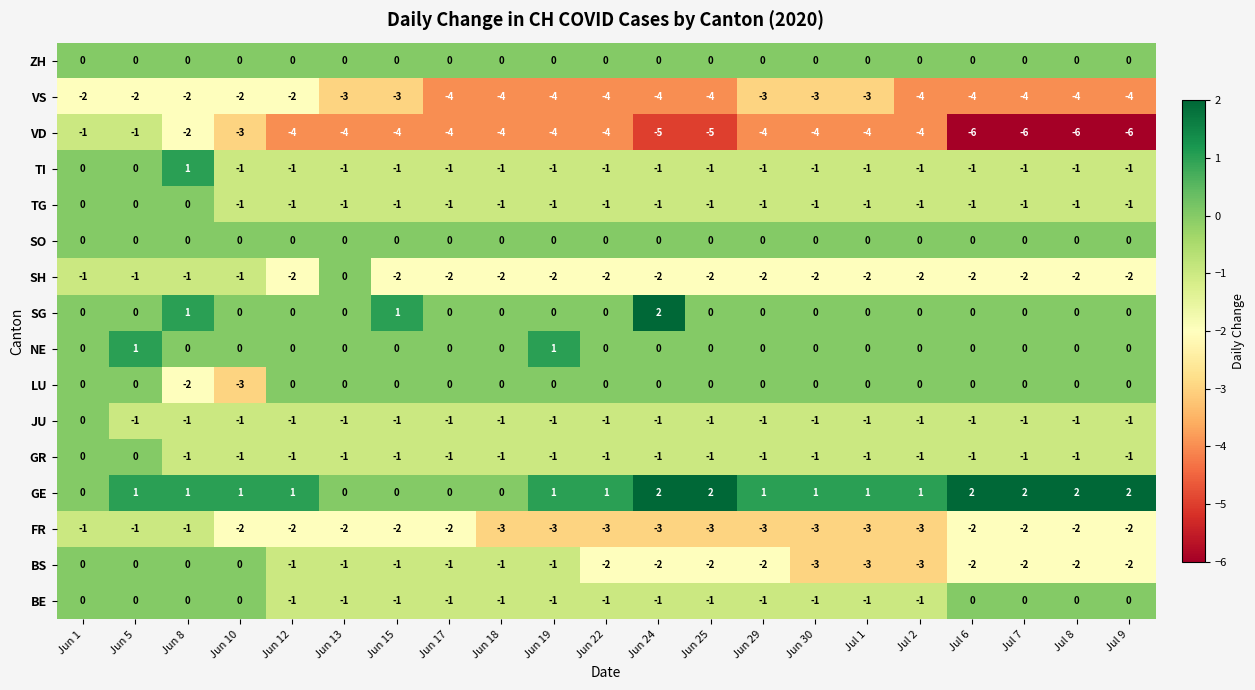

What is the total value across all series at Jun 25?

-19